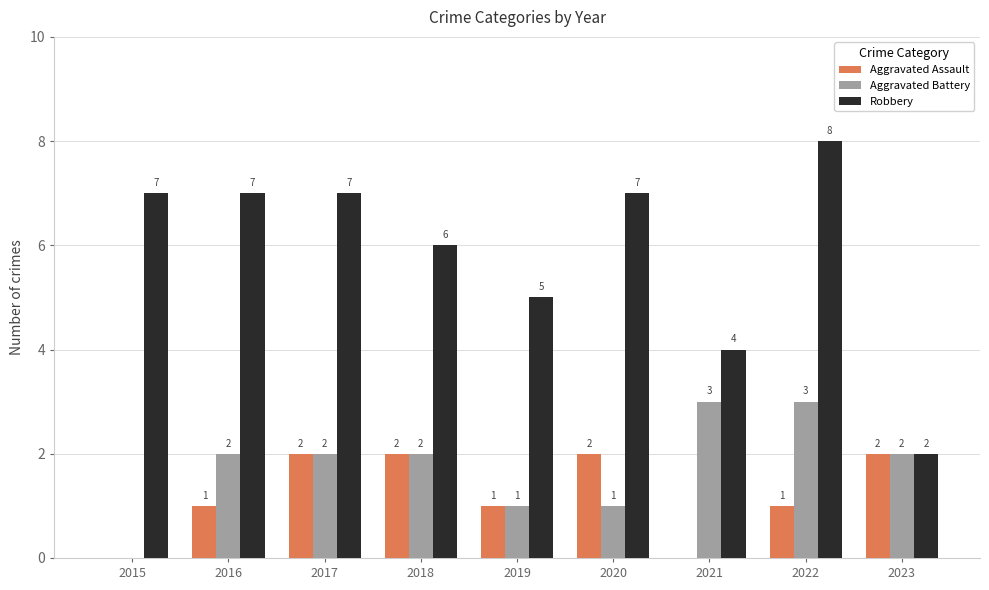

Is it true that Aggravated Battery equals 2 at 2017?

True